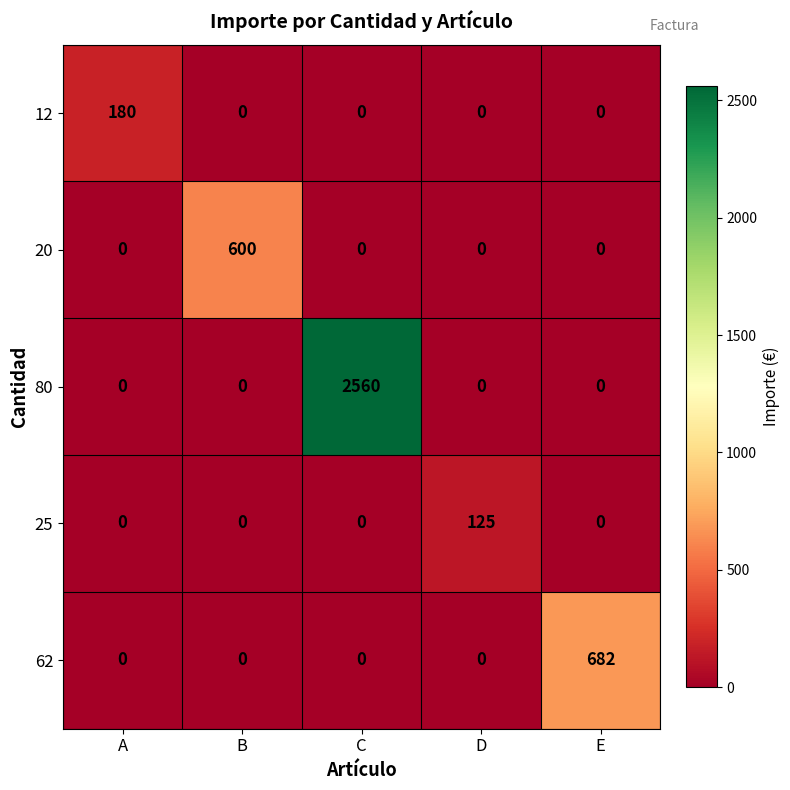

List the series in order of their peak value, highest first.

80, 62, 20, 12, 25